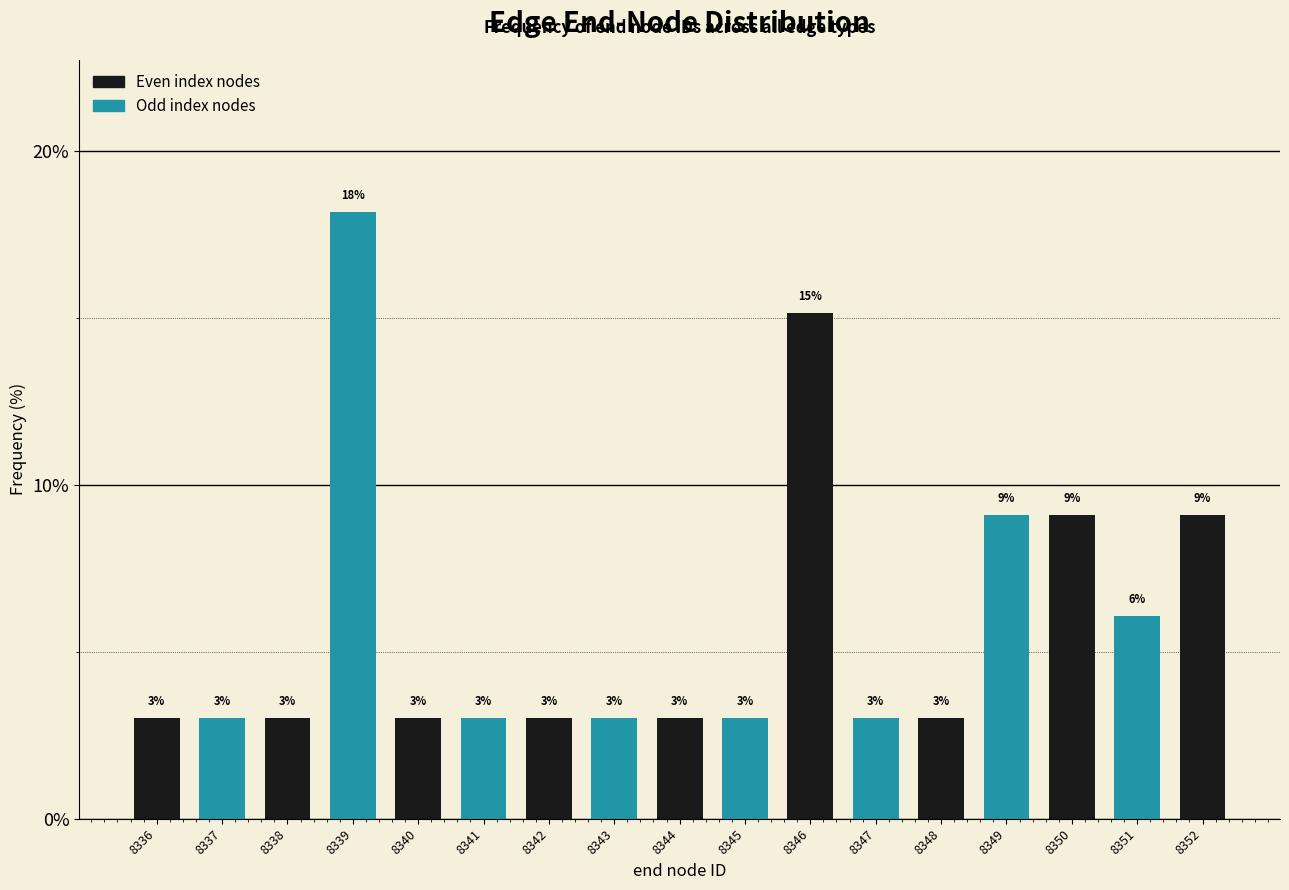

Approximately how many times larger is the value at 8338 compared to 8344?

1.0